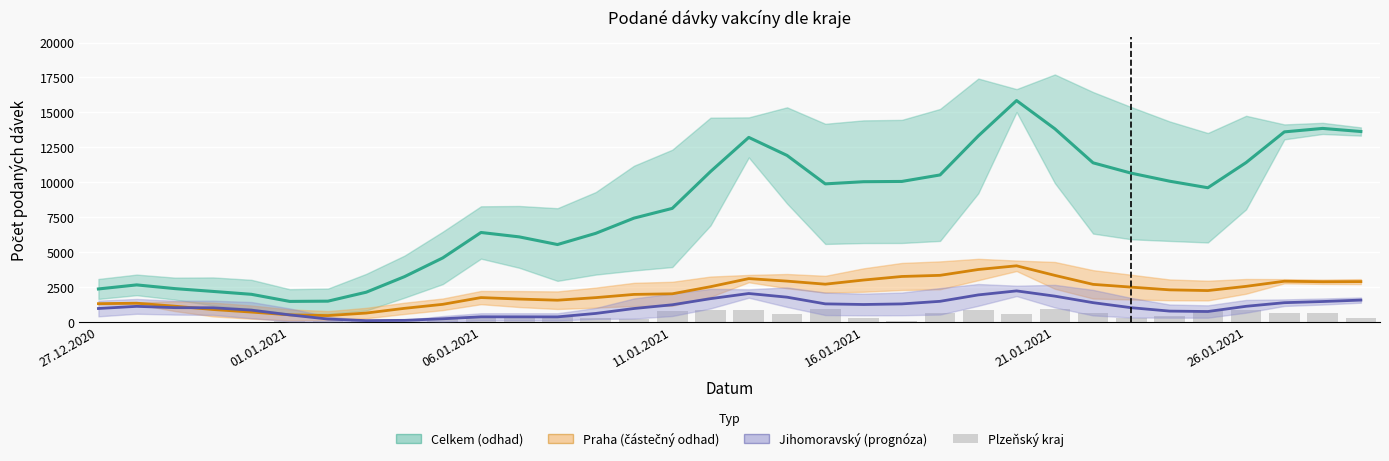

Are the bars grouped side by side (vs. stacked)?

Yes